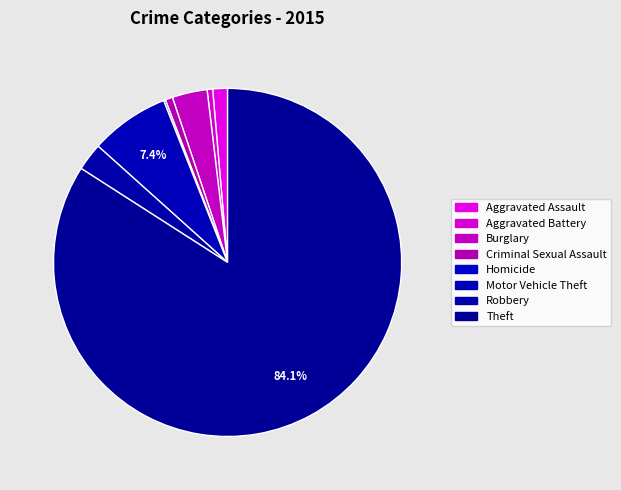

To the nearest percent, what is the difference between the Motor Vehicle Theft and Criminal Sexual Assault slice percentages?

7%